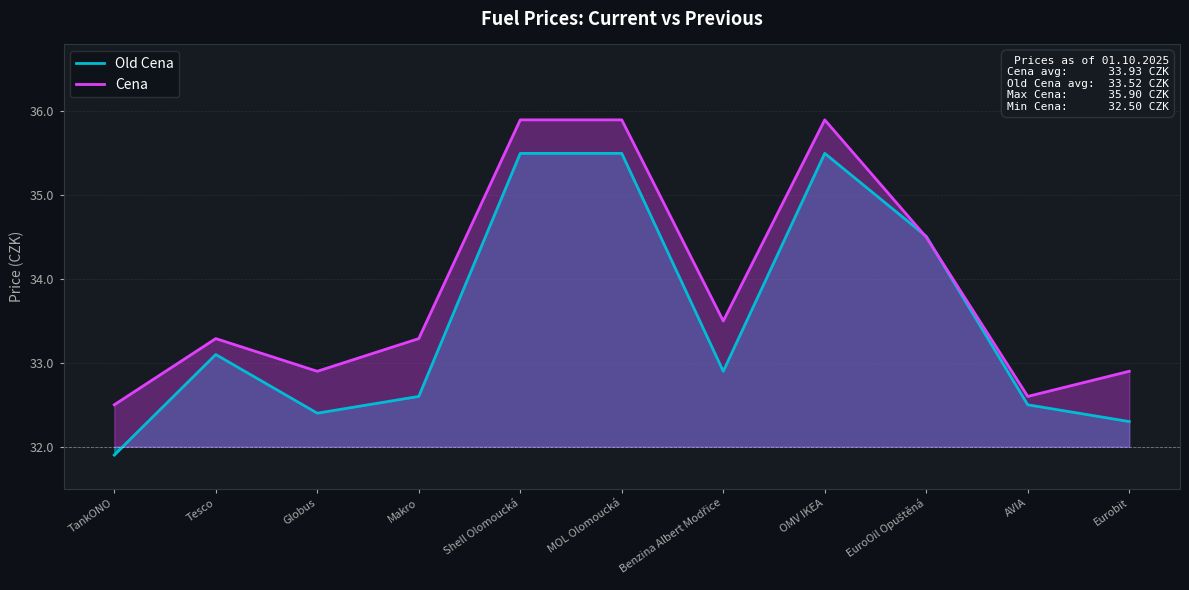

Reading left to right, transcribe all the data shown in this chart.

Old Cena: TankONO=31.9	Tesco=33.1	Globus=32.4	Makro=32.6	Shell Olomoucká=35.5	MOL Olomoucká=35.5	Benzina Albert Modřice=32.9	OMV IKEA=35.5	EuroOil Opuštěná=34.5	AVIA=32.5	Eurobit=32.3
Cena: TankONO=32.5	Tesco=33.3	Globus=32.9	Makro=33.3	Shell Olomoucká=35.9	MOL Olomoucká=35.9	Benzina Albert Modřice=33.5	OMV IKEA=35.9	EuroOil Opuštěná=34.5	AVIA=32.6	Eurobit=32.9